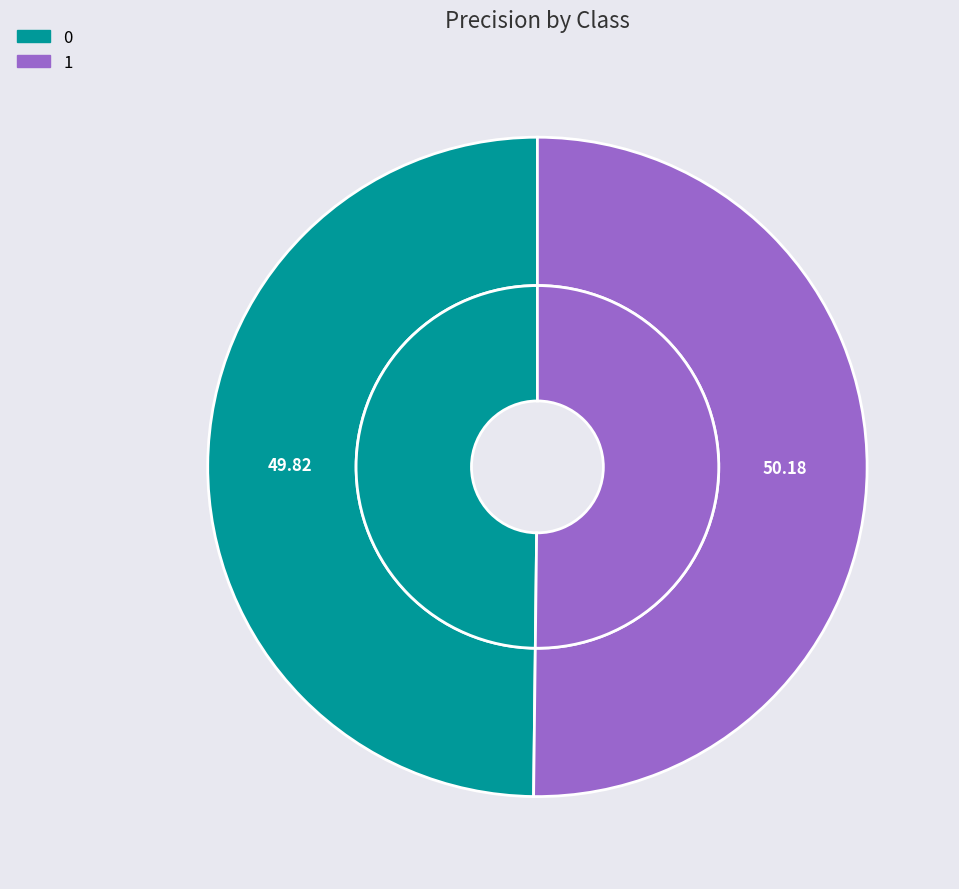

True or false: 0 accounts for 50% of the total.

True